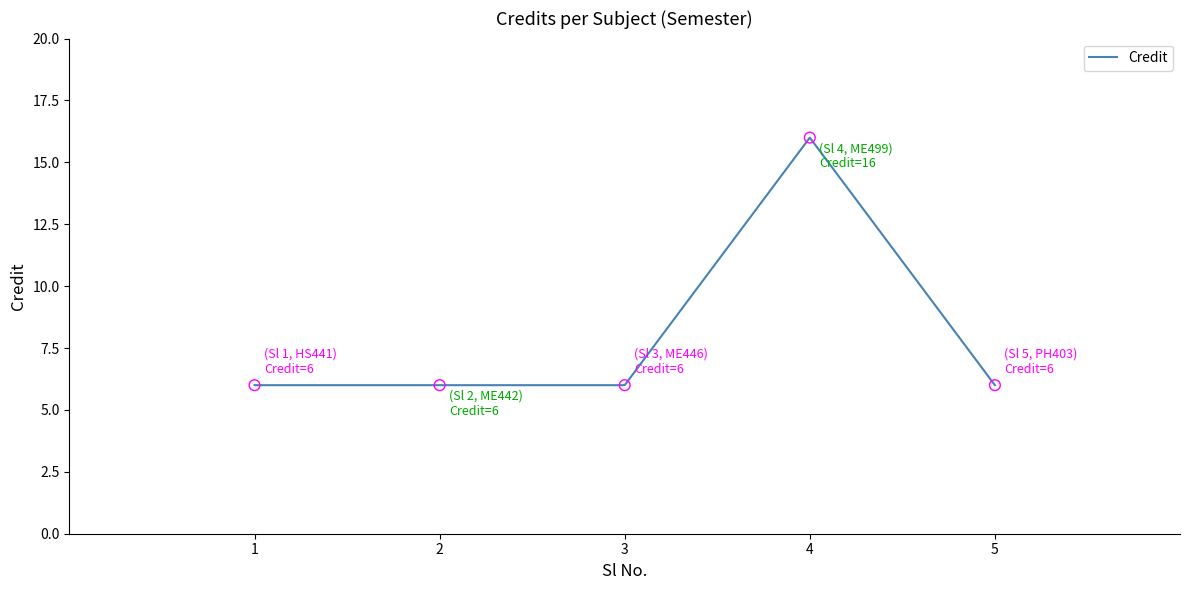

What is the ratio of the value at 2 to the value at 5?

1.0